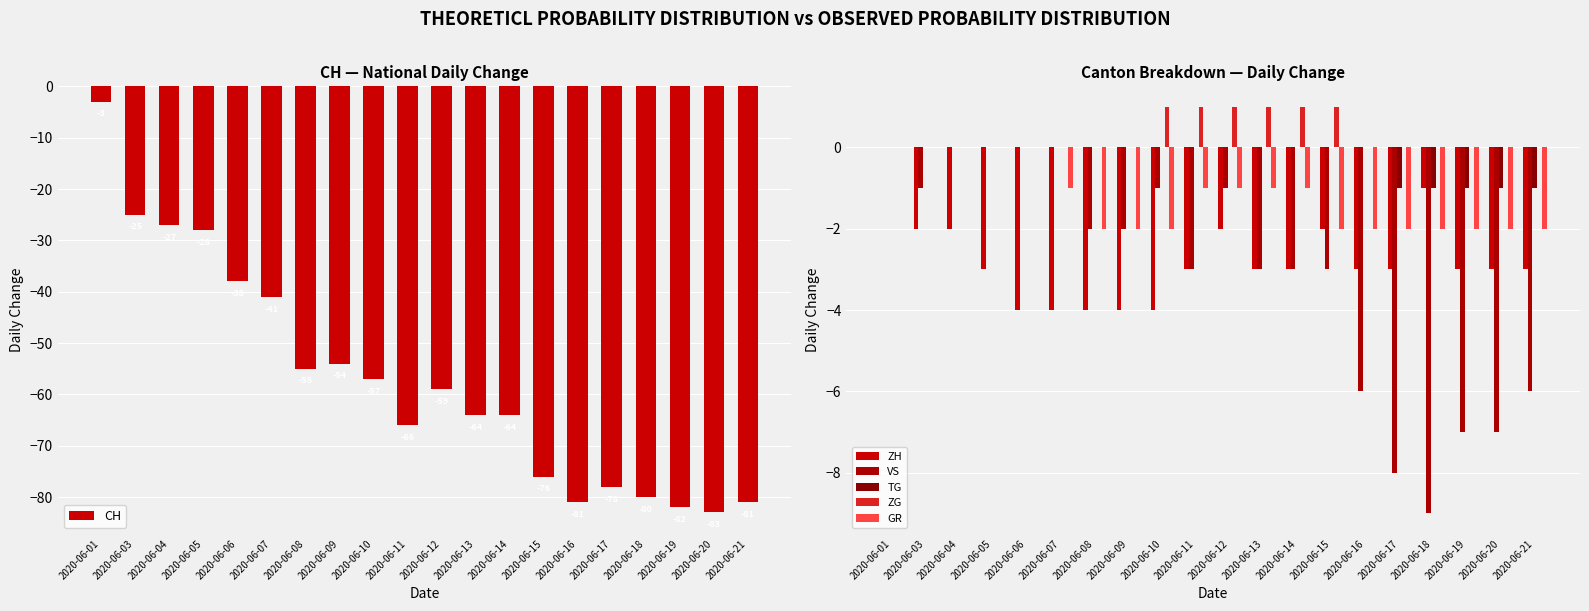

How many distinct data groups are displayed?

6